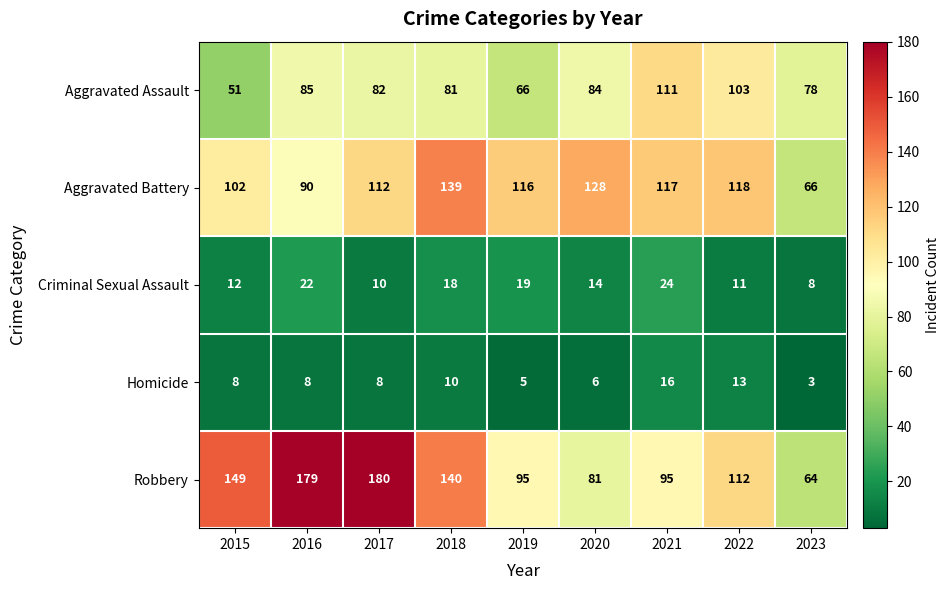

At which category is the sum across all series the highest?

2017